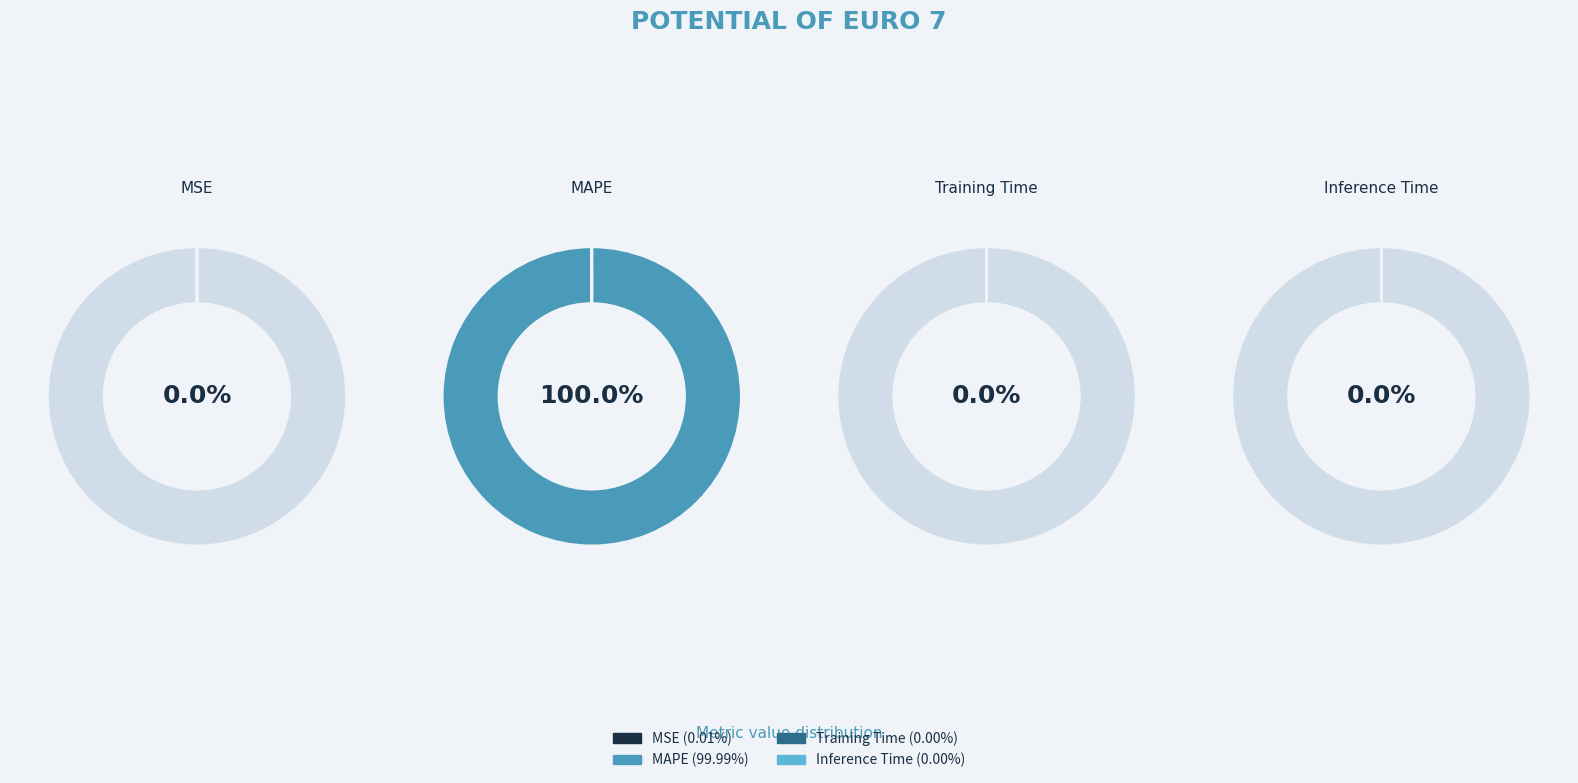

To the nearest percent, what is the average slice percentage?

25%